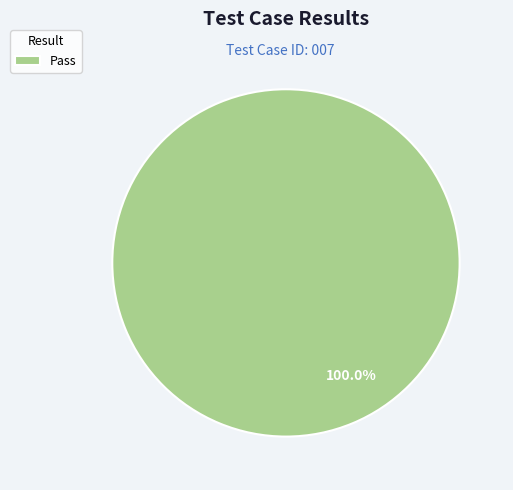

Rank the categories by value from lowest to highest.

Pass